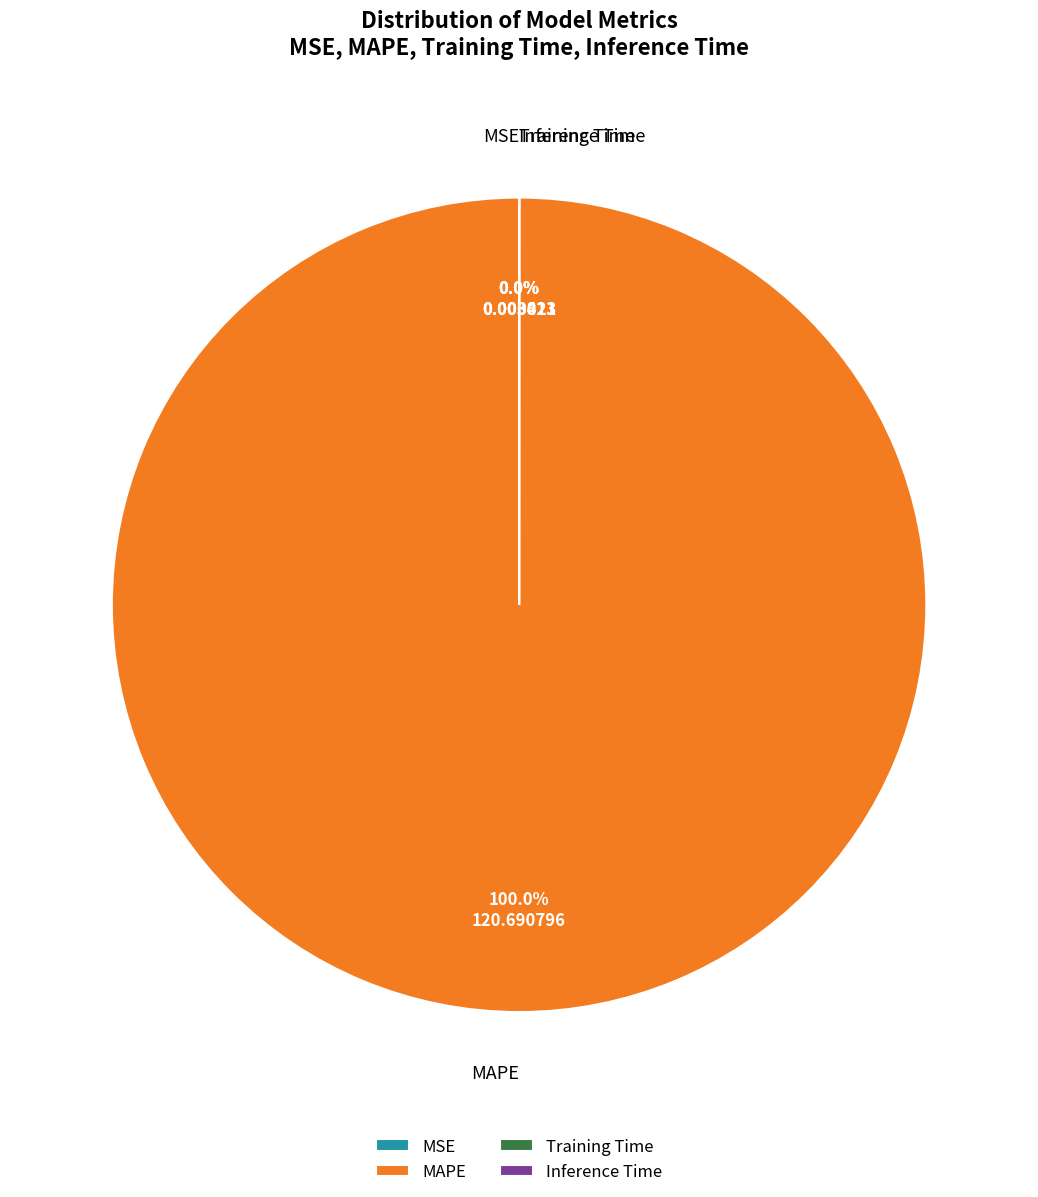

What is the change in value from MAPE to Inference Time?

-120.7